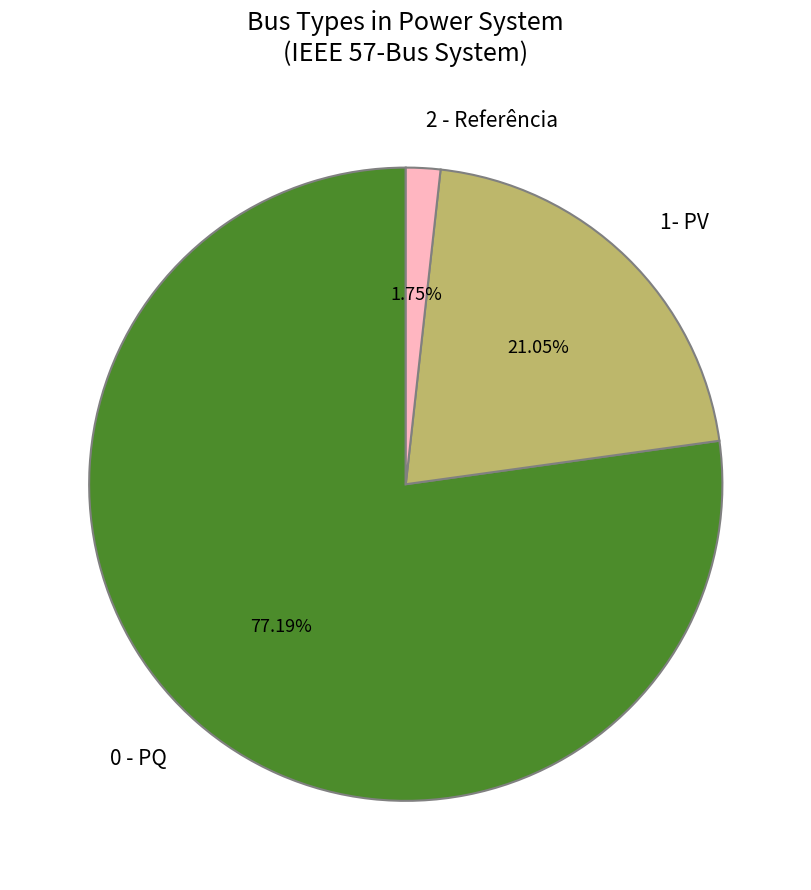

To the nearest percent, what is the average slice percentage?

33%